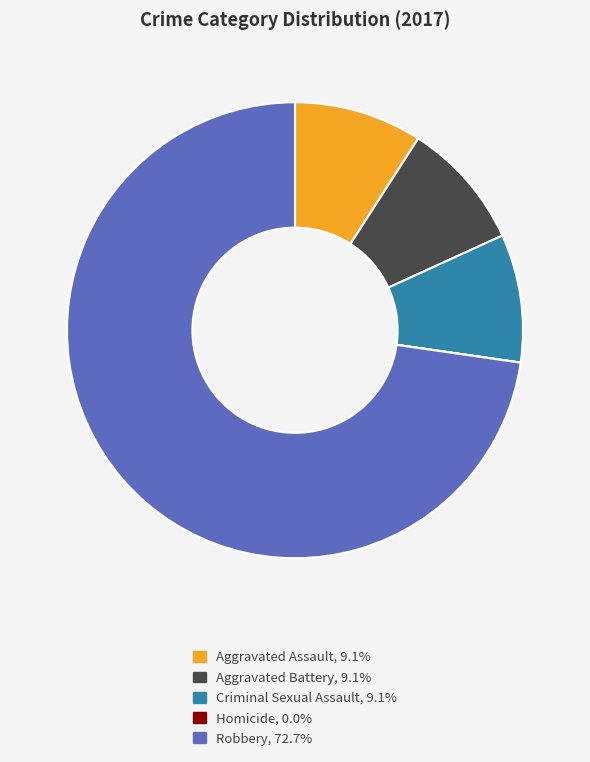

Which category accounts for the majority?

Robbery